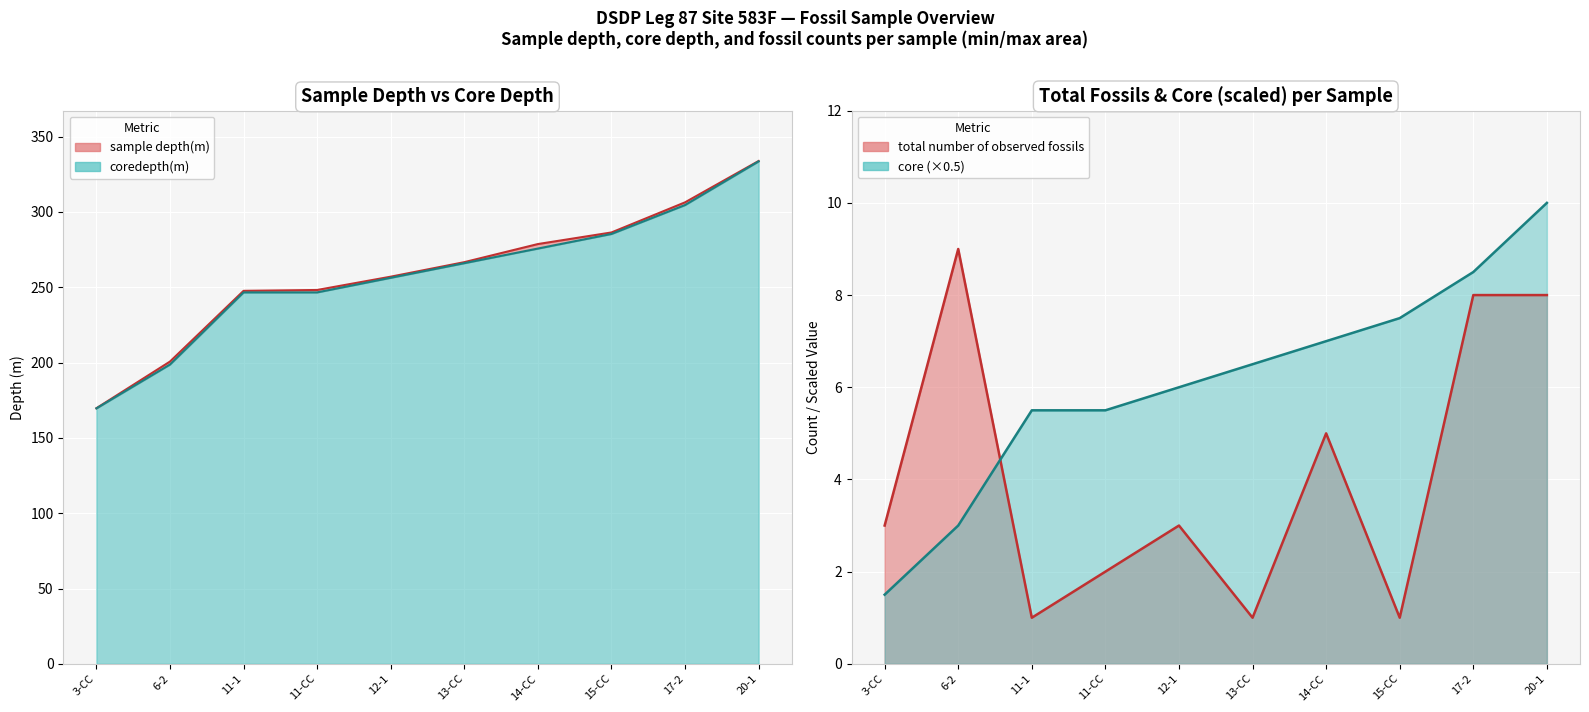

How many values in the total_fossils series are below 3?

4